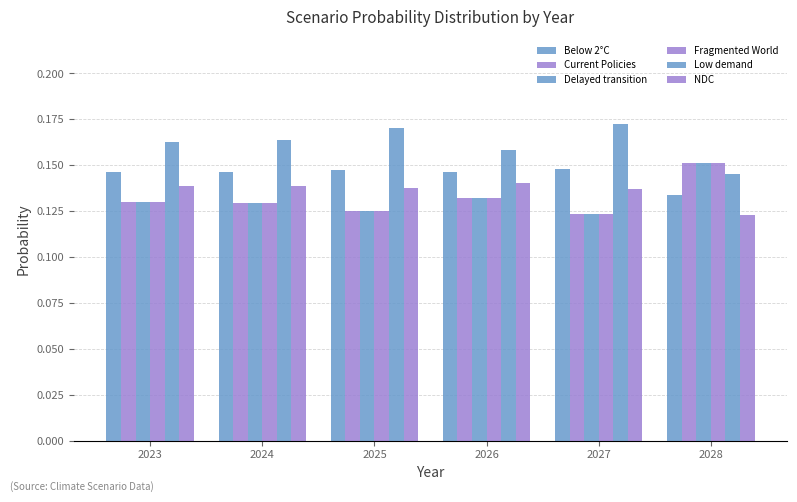

How many bars are there in total?

36